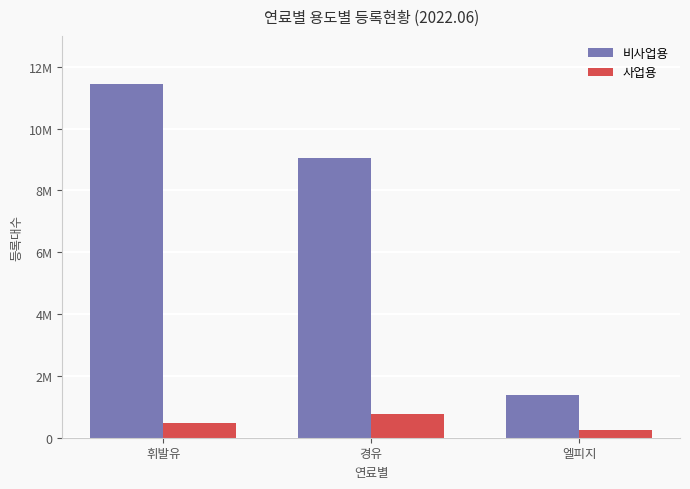

At which label does 비사업용 reach its minimum?

엘피지